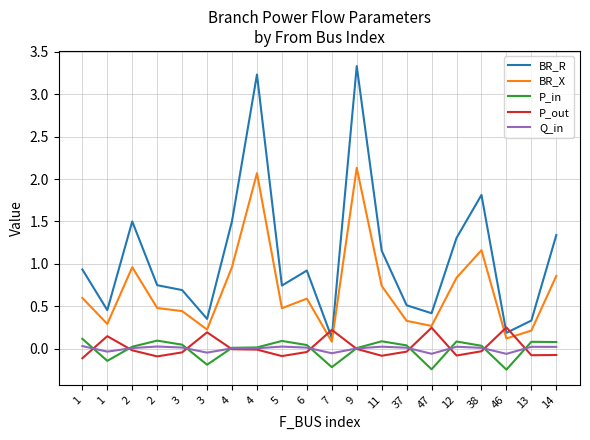

What is the label of the 9th point from the left?

5